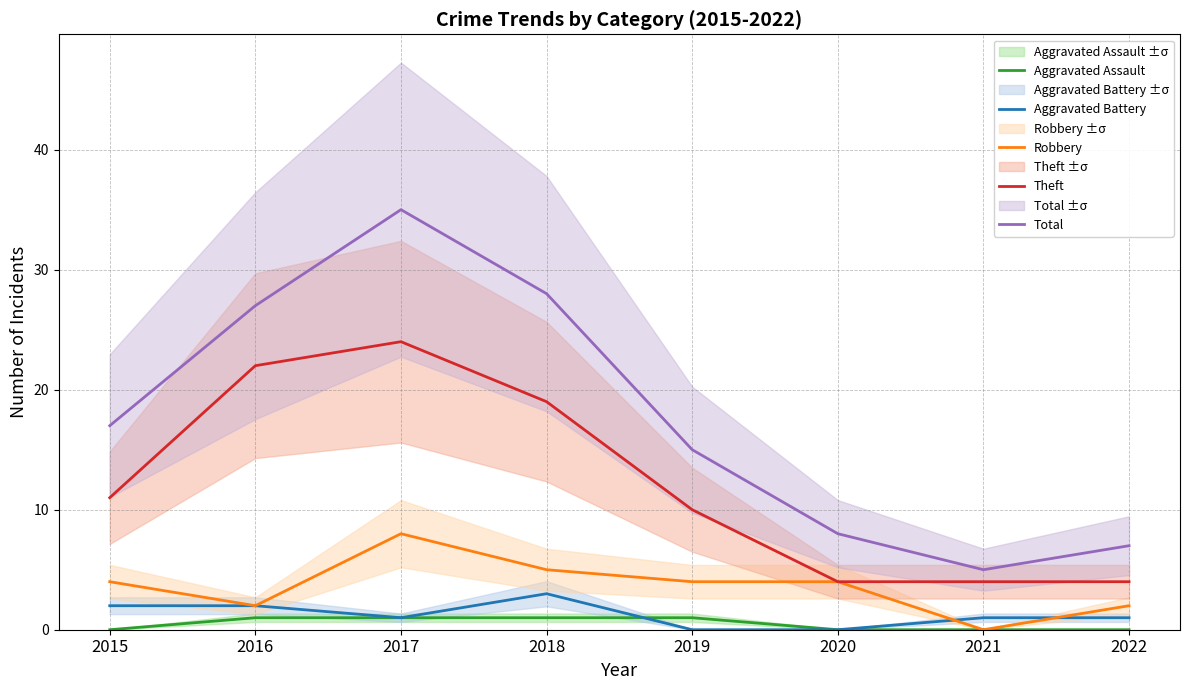

The Aggravated Battery series shows 1 at 2018. True or false?

False